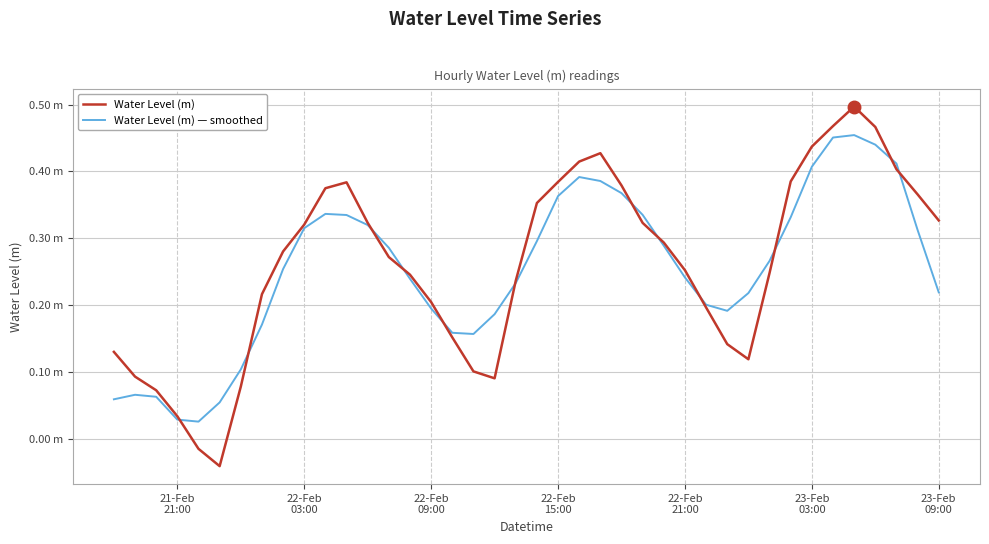

What are all the series names shown in the legend?

Water Level (m), Water Level (m) — smoothed